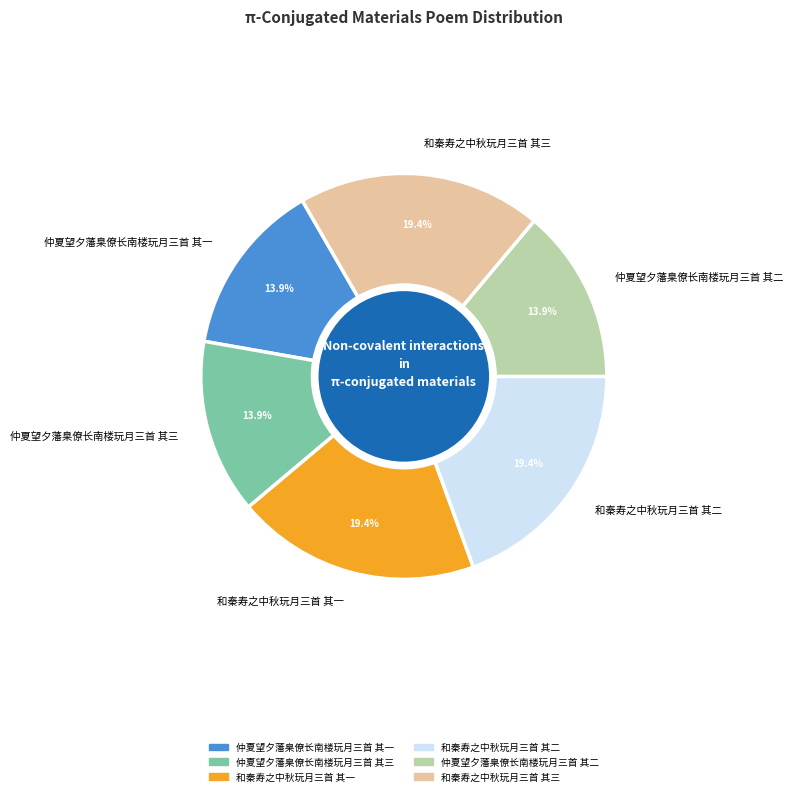

The 和秦寿之中秋玩月三首 其三 slice represents 14% of the pie. True or false?

False